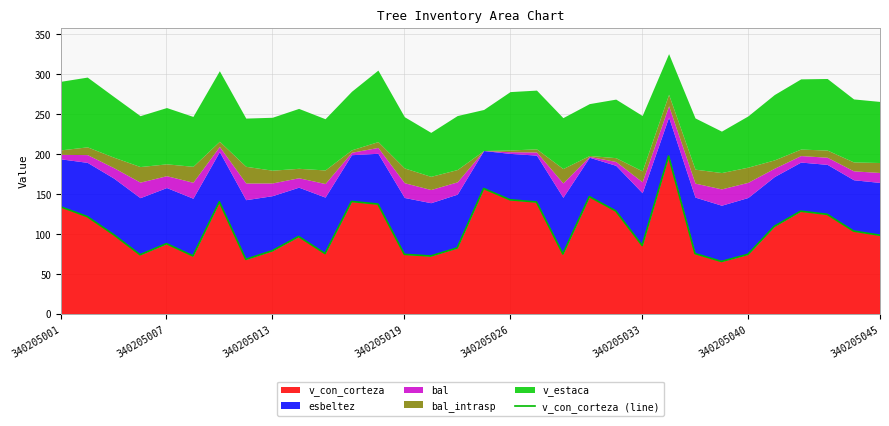

Reading left to right, what are all the values shown in this chart?

133.7	121.6	99.0	73.8	87.7	72.4	140.1	68.1	78.8	96.7	75.3	140.5	137.3	74.3	72.3	82.3	156.7	142.6	139.8	74.8	146.6	128.7	85.4	197.4	75.3	65.4	74.3	109.4	128.4	124.4	103.5	98.3